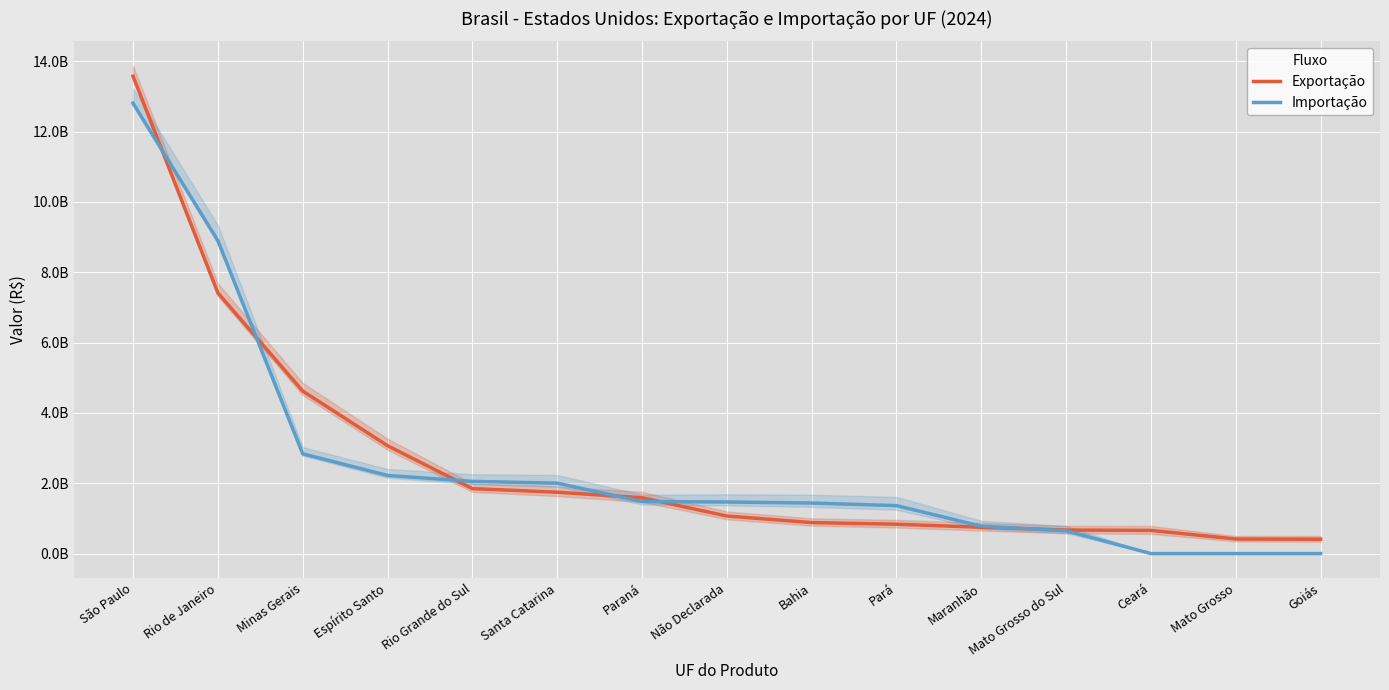

What is the label of the 11th point from the left?

Maranhão